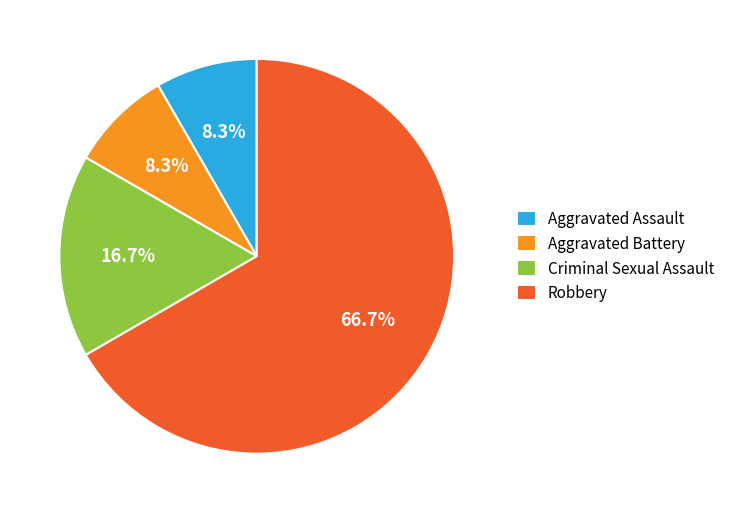

Which slice is the largest?

Robbery